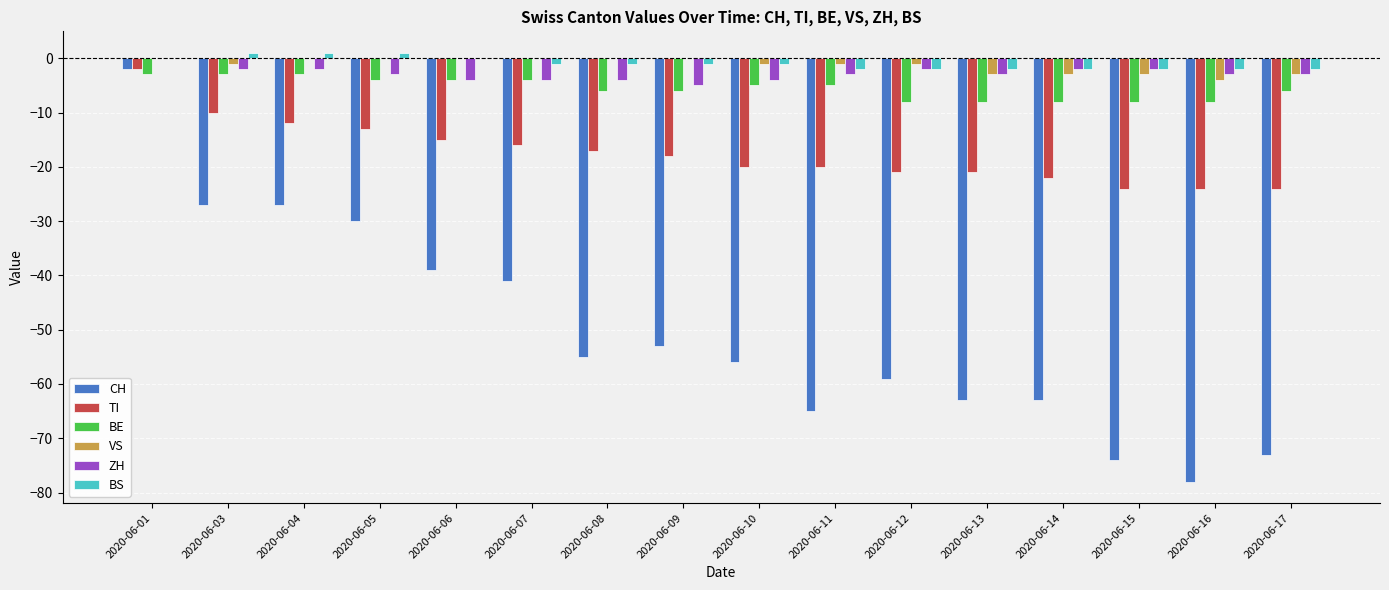

True or false: BE has a value of -8 at 2020-06-16.

True